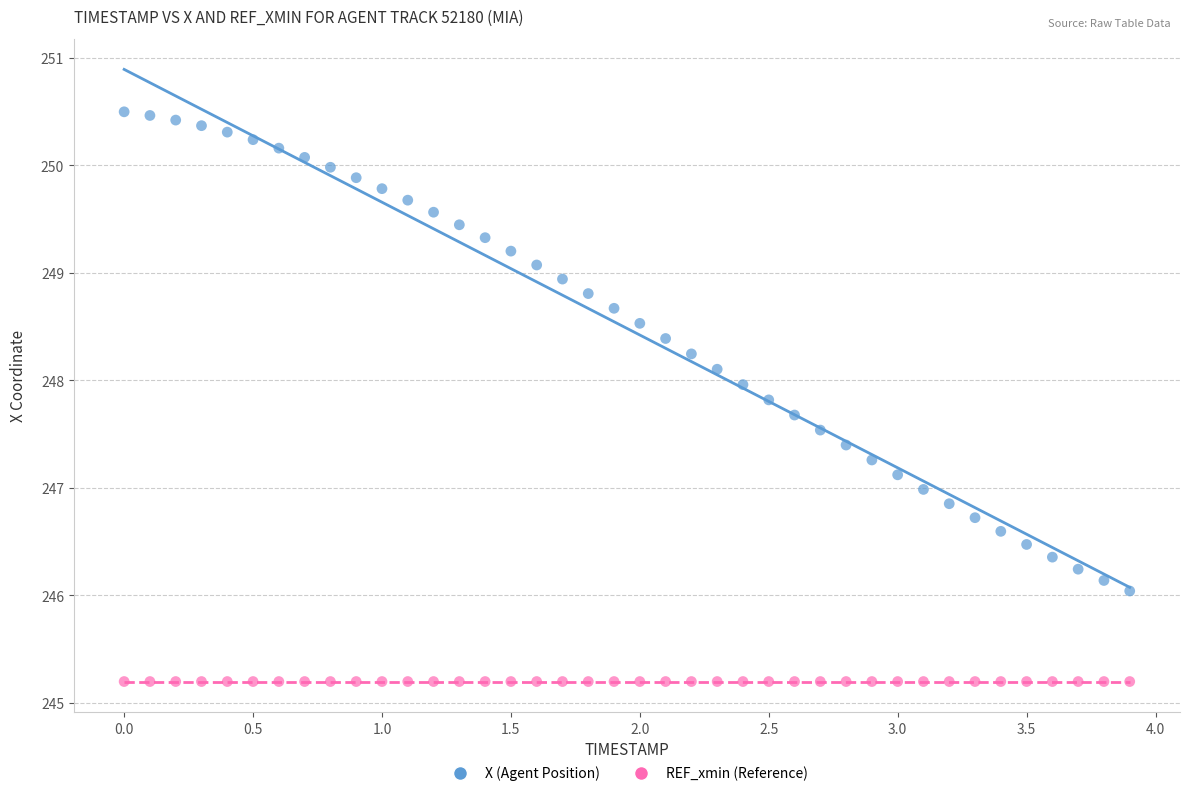

What are all the series names shown in the legend?

X (Agent Position), REF_xmin (Reference)